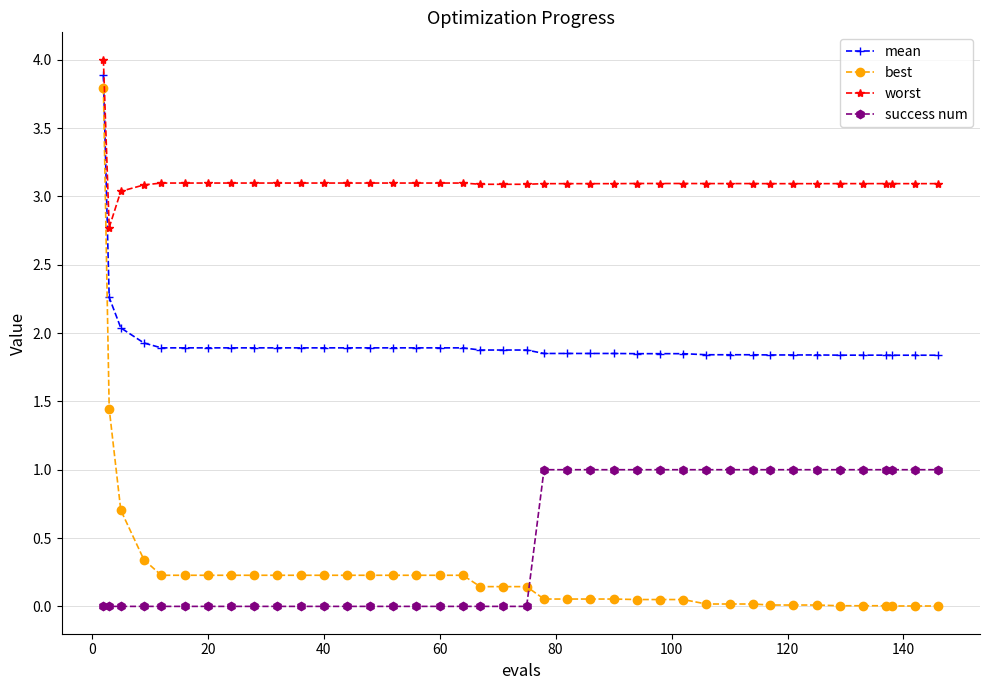

Which series has the widest spread of values?

best